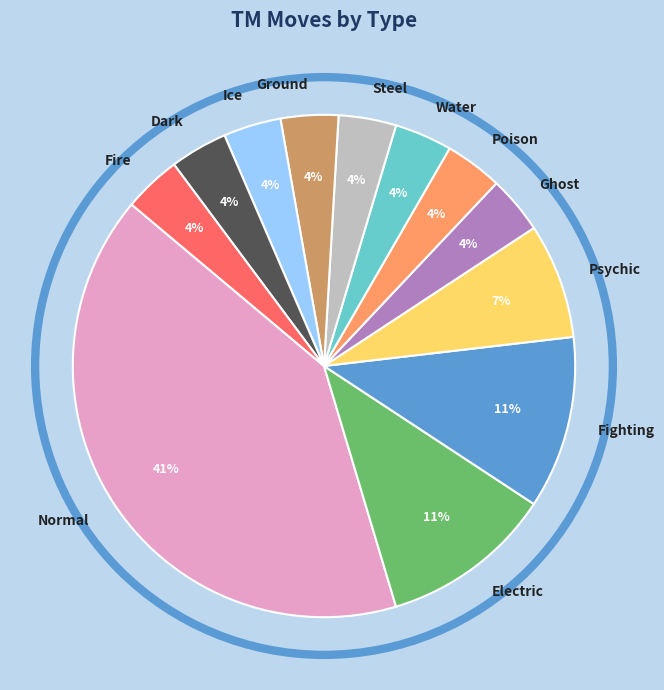

Which category has the biggest portion of the pie?

Normal